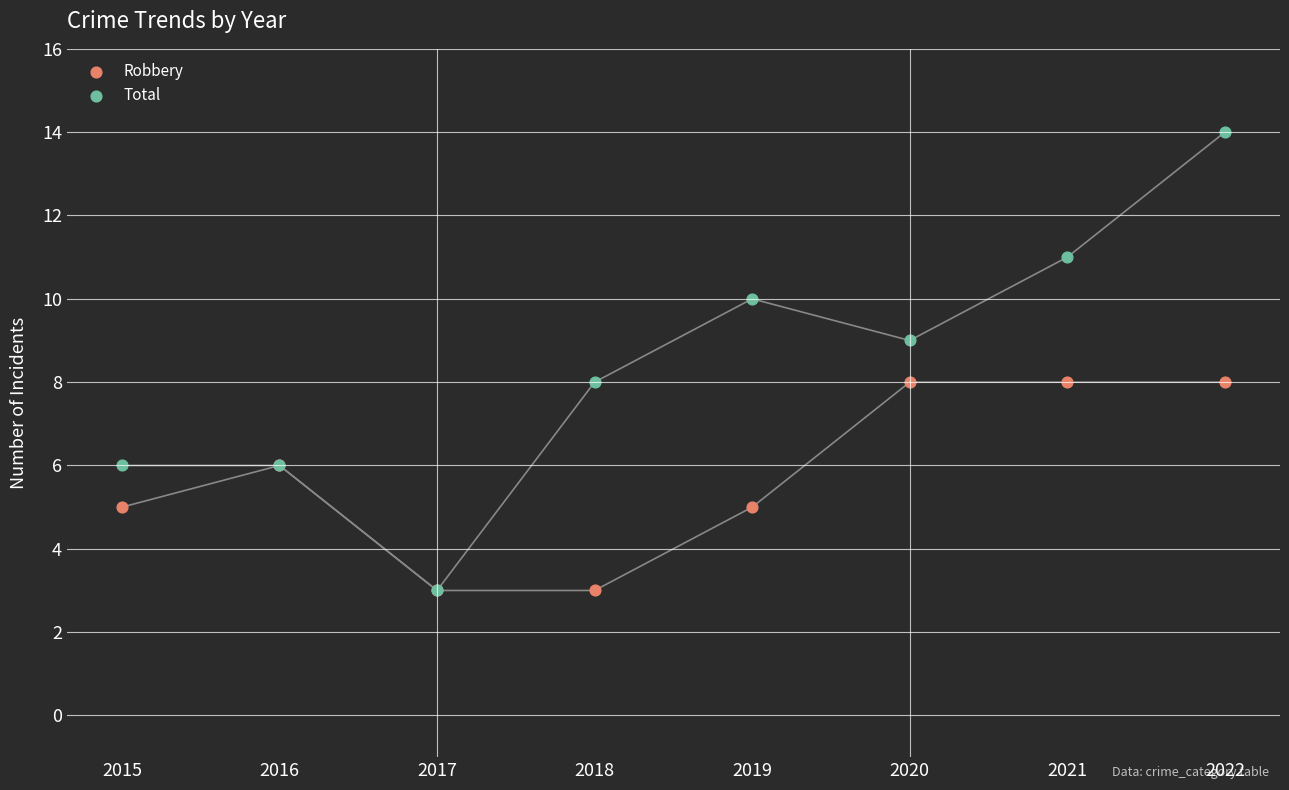

Which series contains the lowest Y value?

Robbery